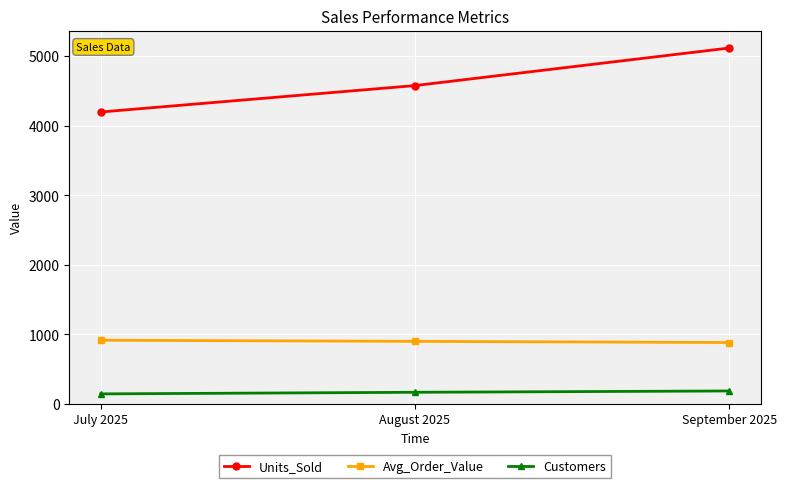

Rank the series by their average value, from highest to lowest.

Units_Sold, Avg_Order_Value, Customers